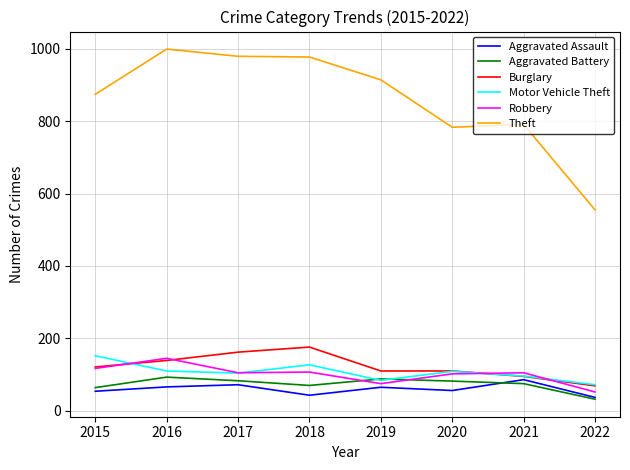

Is it true that Robbery equals 184 at 2015?

False